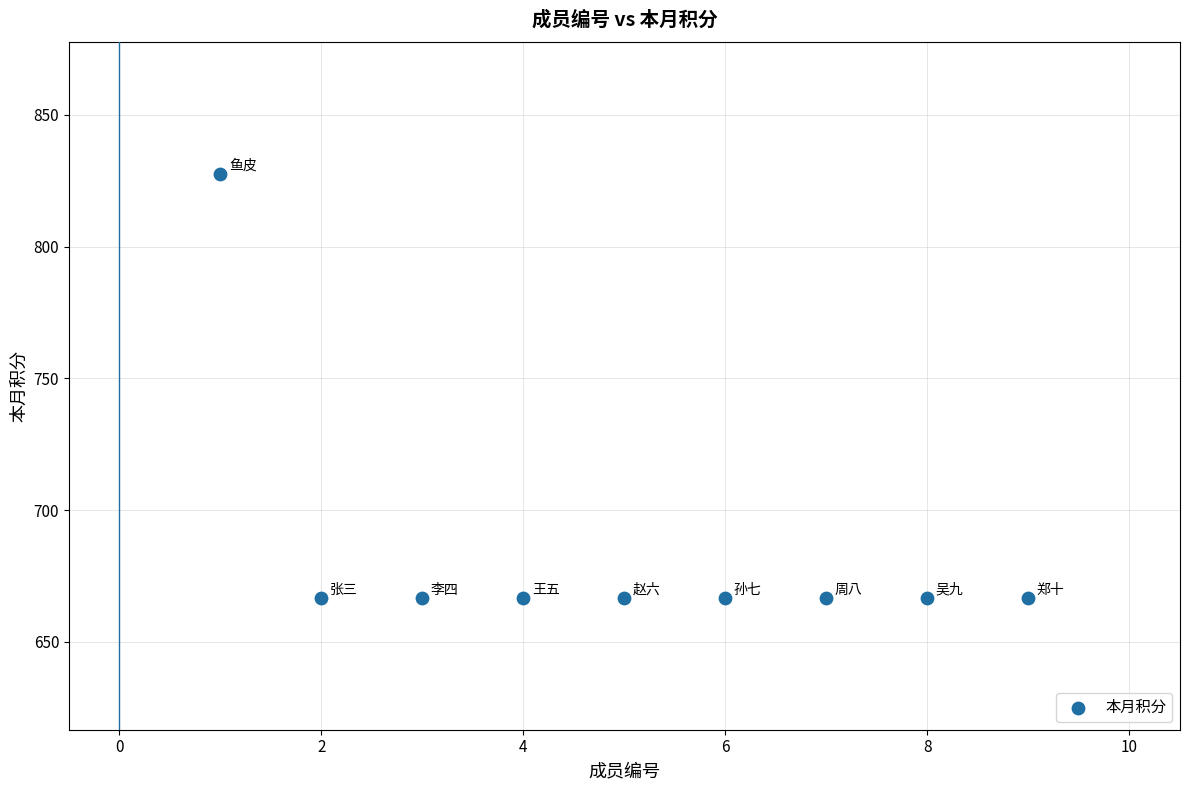

What is the average X value?

5.0